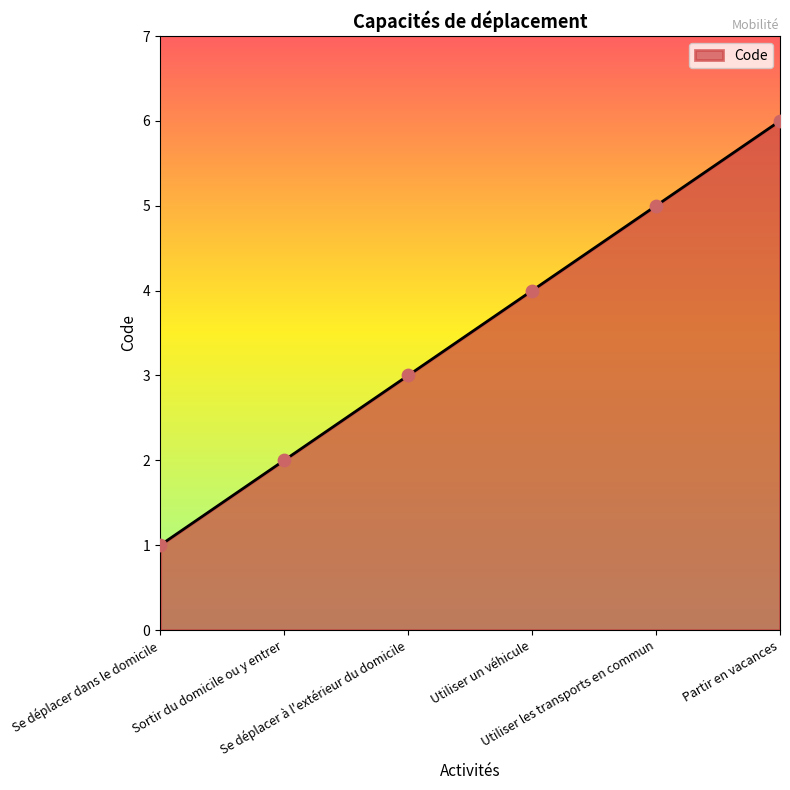

Approximately how many times larger is the value at Sortir du domicile ou y entrer compared to Se déplacer à l'extérieur du domicile?

0.7